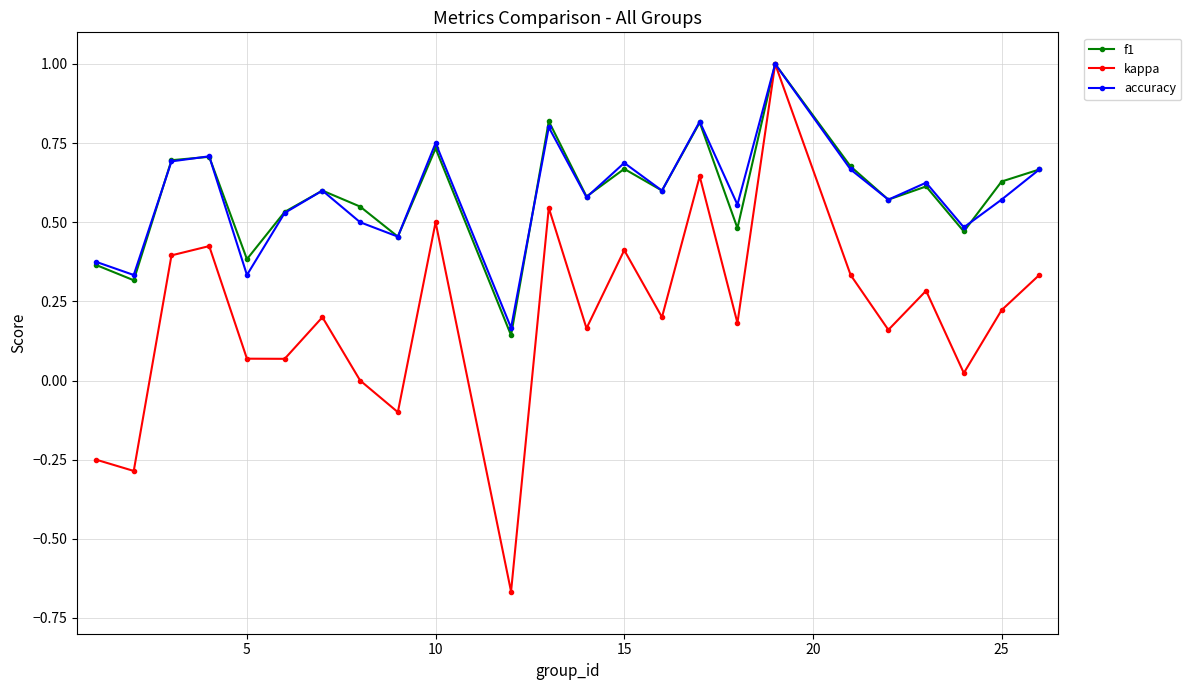

Which series has the largest range (max minus min)?

kappa